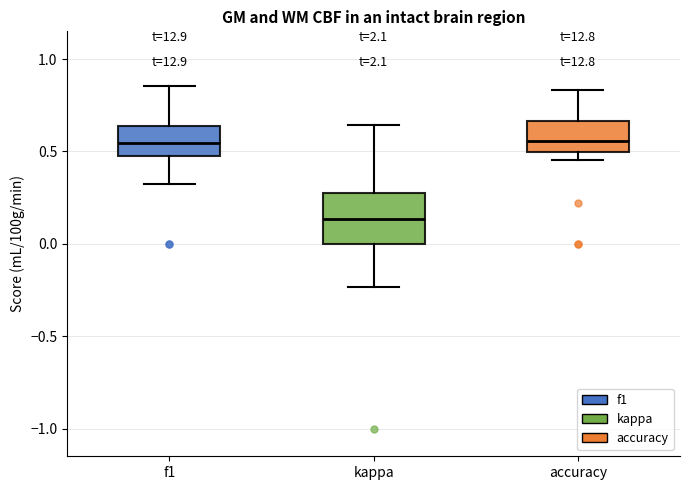

Which box is the tallest, from its lower edge to its upper edge?

kappa